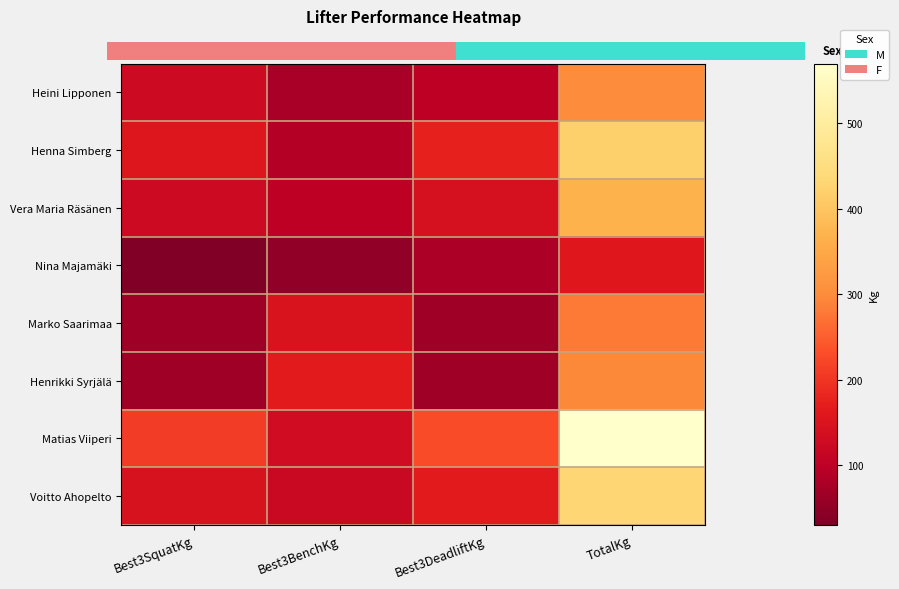

Which series has the largest range (max minus min)?

Matias Viiperi